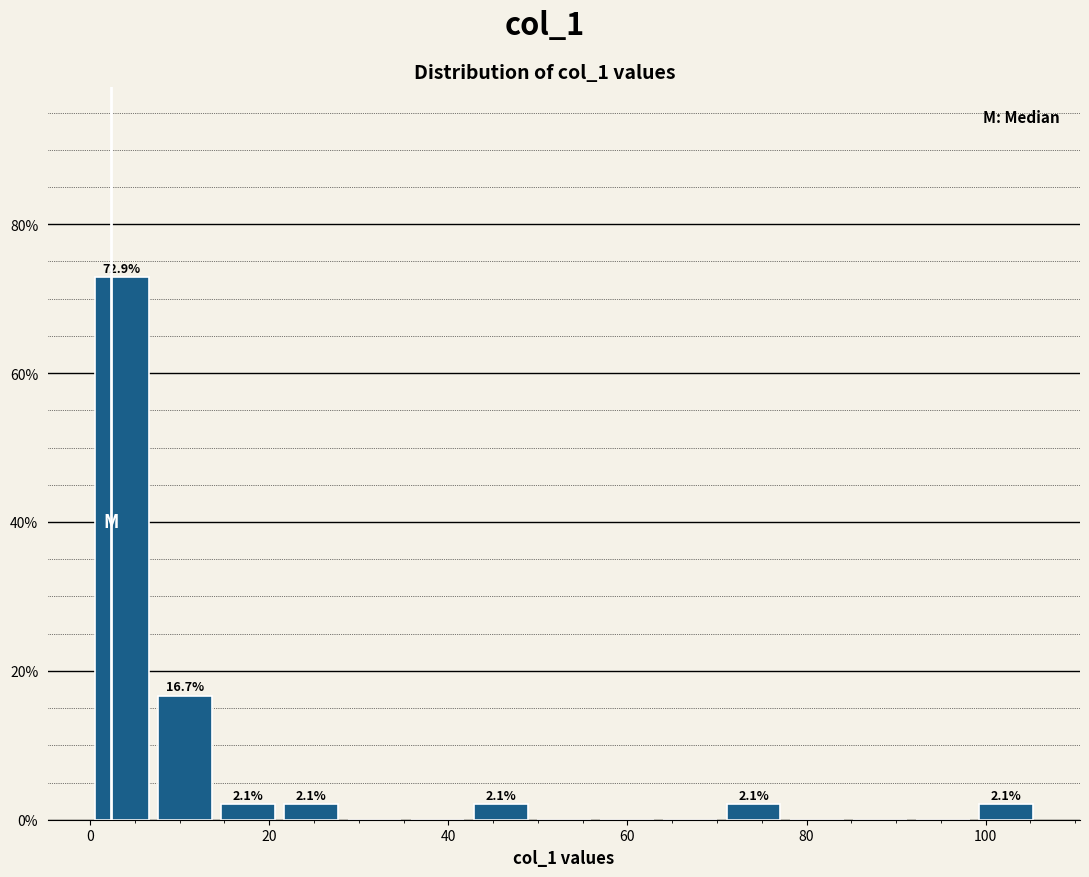

Around what value on the x-axis is the tallest bar? Give the approximate position of its centre, as read against the axis.

4